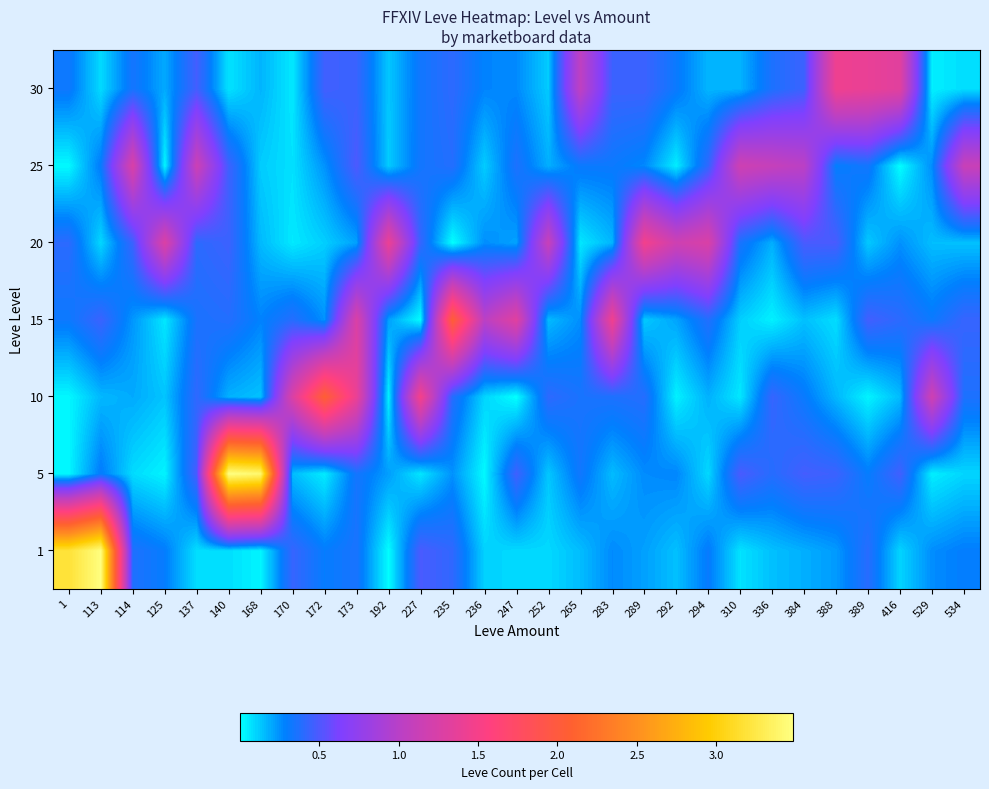

Reading left to right, what are all the values shown in this chart?

1: 1=3.2	113=3.5	114=0.4	125=0.3	137=0.1	140=0.1	168=0.0	170=0.4	172=0.3	173=0.4	192=0.0	227=0.5	235=0.4	236=0.1	247=0.1	252=0.1	265=0.2	283=0.3	289=0.2	292=0.1	294=0.3	310=0.1	336=0.1	384=0.2	388=0.2	389=0.4	416=0.1	529=0.3	534=0.3
5: 1=0.0	113=0.3	114=0.1	125=0.0	137=0.5	140=3.5	168=3.4	170=0.2	172=0.0	173=0.3	192=0.2	227=0.1	235=0.2	236=0.0	247=0.5	252=0.1	265=0.3	283=0.2	289=0.3	292=0.3	294=0.1	310=0.5	336=0.4	384=0.5	388=0.4	389=0.3	416=0.5	529=0.0	534=0.1
10: 1=0.0	113=0.2	114=0.2	125=0.1	137=0.4	140=0.2	168=0.1	170=1.3	172=2.1	173=1.4	192=0.0	227=1.5	235=0.4	236=0.1	247=0.0	252=0.4	265=0.4	283=0.4	289=0.4	292=0.0	294=0.2	310=0.1	336=0.4	384=0.3	388=0.2	389=0.0	416=0.2	529=1.2	534=0.4
15: 1=0.3	113=0.4	114=0.2	125=0.1	137=0.4	140=0.4	168=0.3	170=0.4	172=0.2	173=1.3	192=0.2	227=0.0	235=2.1	236=1.0	247=1.3	252=0.2	265=0.3	283=1.5	289=0.1	292=0.2	294=0.4	310=0.1	336=0.0	384=0.1	388=0.1	389=0.5	416=0.4	529=0.3	534=0.4
20: 1=0.4	113=0.1	114=0.4	125=1.3	137=0.4	140=0.4	168=0.2	170=0.1	172=0.1	173=0.2	192=1.4	227=0.4	235=0.0	236=0.3	247=0.2	252=1.1	265=0.1	283=0.2	289=1.5	292=1.2	294=1.3	310=0.4	336=0.2	384=0.5	388=0.5	389=0.1	416=0.2	529=0.2	534=0.1
25: 1=0.0	113=0.3	114=1.3	125=0.0	137=1.1	140=0.5	168=0.1	170=0.1	172=0.2	173=0.5	192=0.1	227=0.3	235=0.4	236=0.1	247=0.4	252=0.2	265=0.3	283=0.3	289=0.3	292=0.0	294=0.4	310=1.2	336=1.1	384=1.0	388=0.3	389=0.3	416=0.0	529=0.3	534=1.1
30: 1=0.3	113=0.1	114=0.3	125=0.2	137=0.5	140=0.1	168=0.2	170=0.1	172=0.5	173=0.4	192=0.1	227=0.3	235=0.4	236=0.3	247=0.3	252=0.1	265=1.0	283=0.4	289=0.5	292=0.3	294=0.2	310=0.2	336=0.4	384=0.4	388=1.4	389=1.4	416=1.3	529=0.0	534=0.1